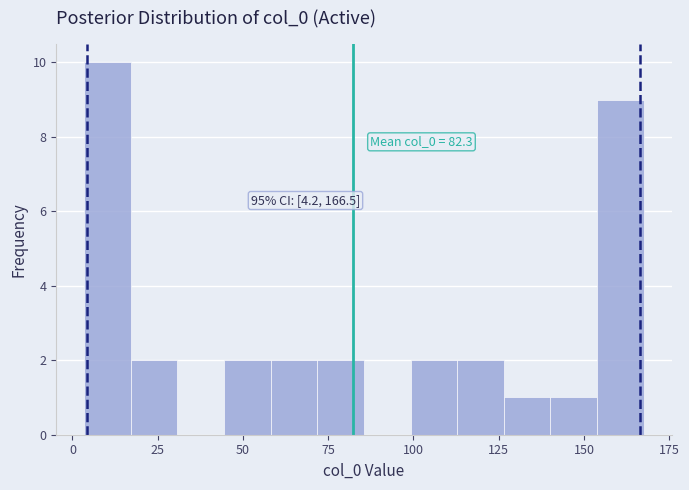

Around what value on the x-axis is the tallest bar? Give the approximate position of its centre, as read against the axis.

10